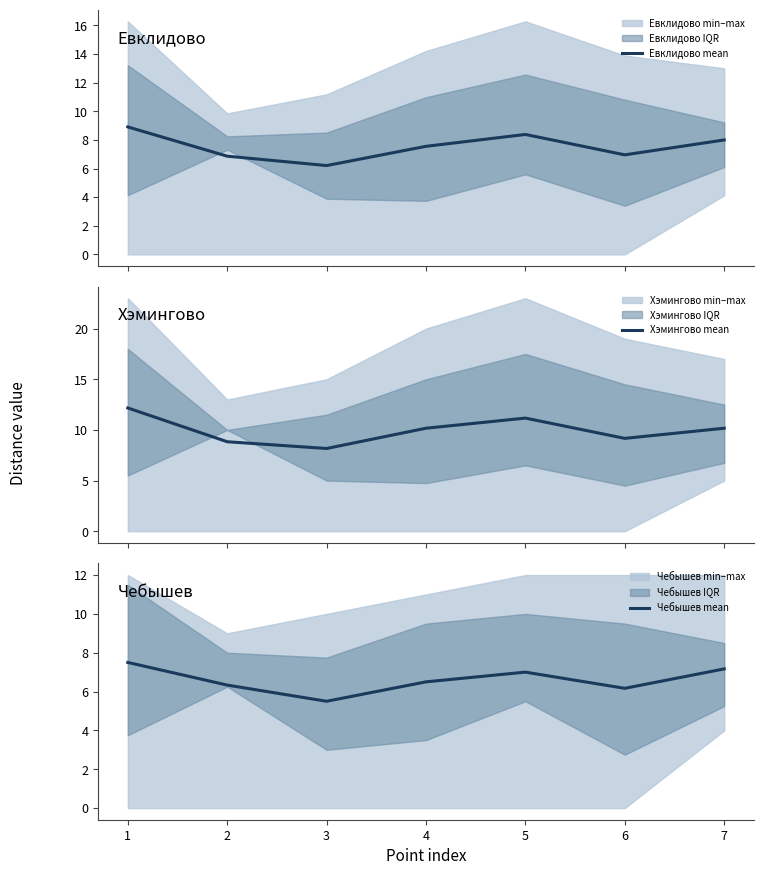

List the labels in order of Чебышев mean value, smallest first.

3, 6, 2, 4, 5, 7, 1